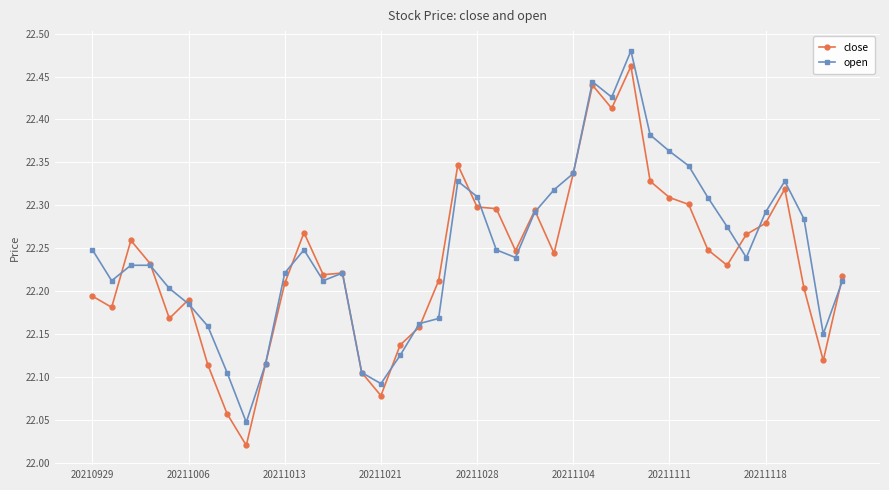

How many data points does each series have?

40